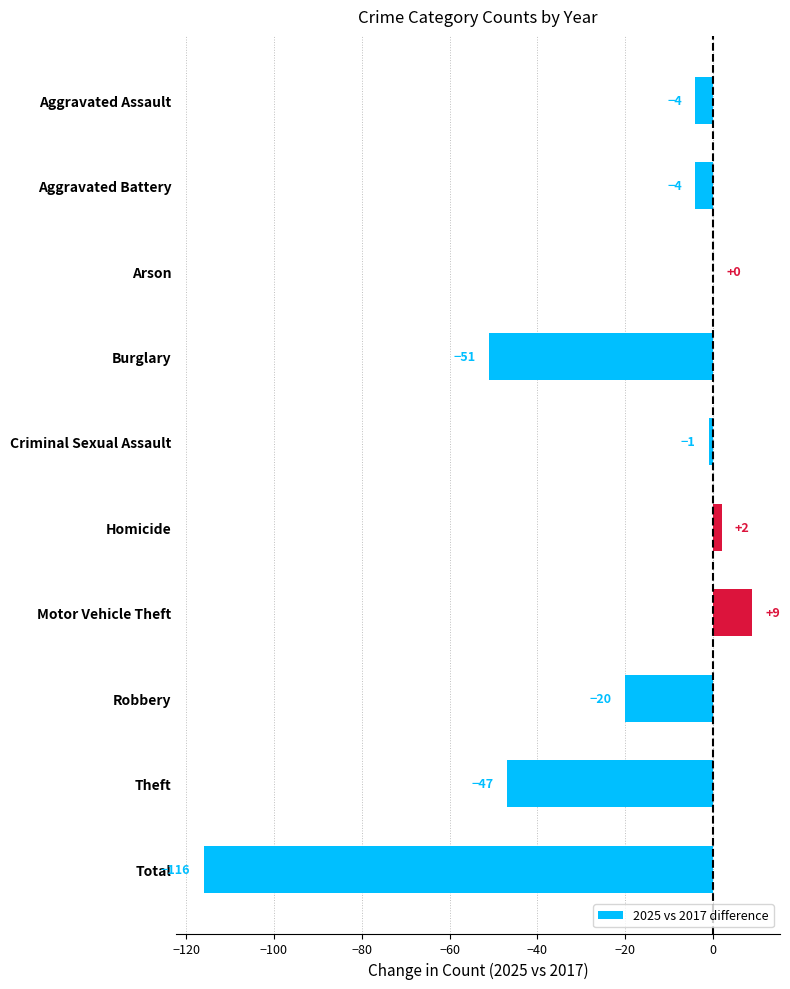

Which has a higher value, Theft or Total?

Theft